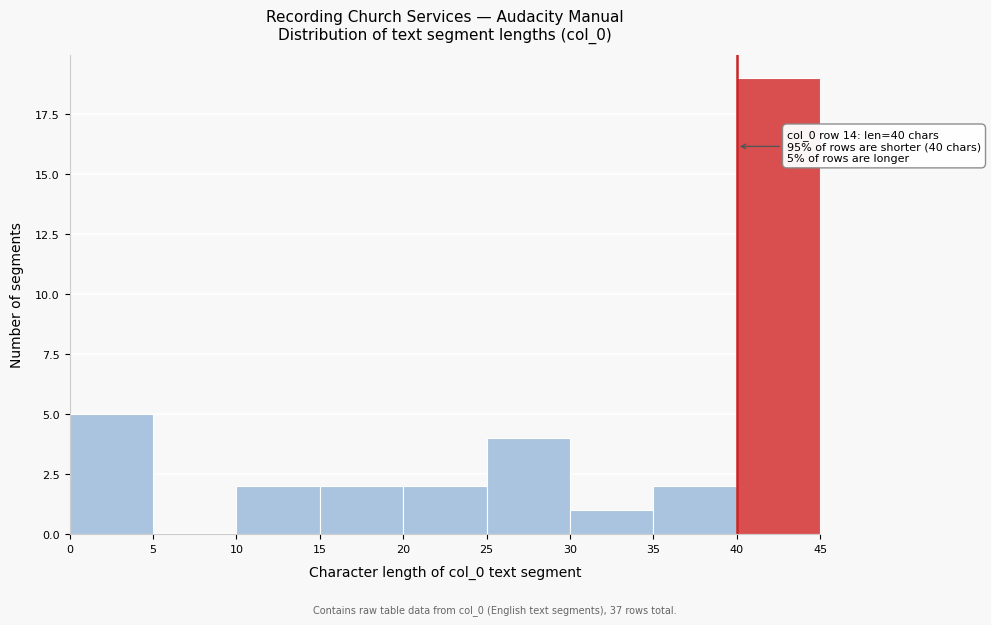

Which range on the x-axis has the tallest bar?

40 to 45